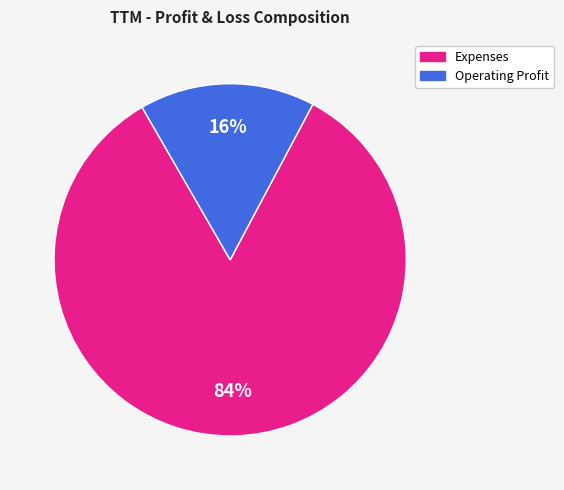

To the nearest percent, what portion does Expenses represent?

84%